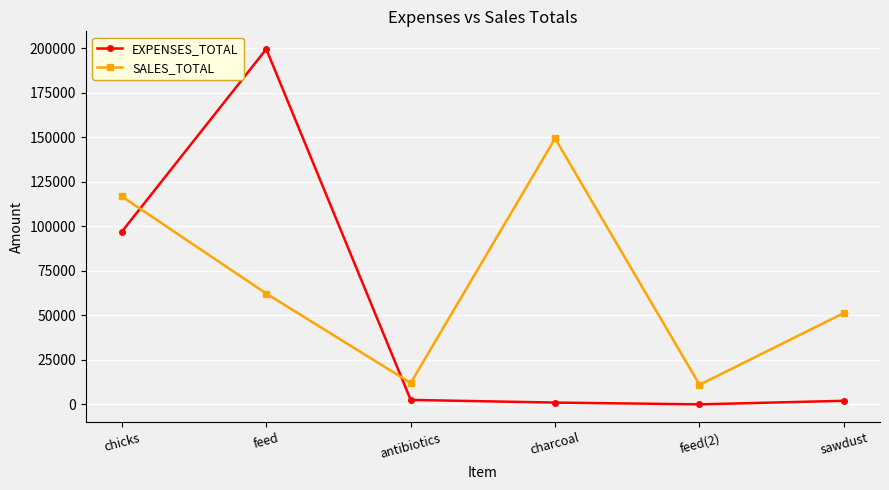

What is the sum of the SALES_TOTAL values at feed(2) and feed?

73205.0